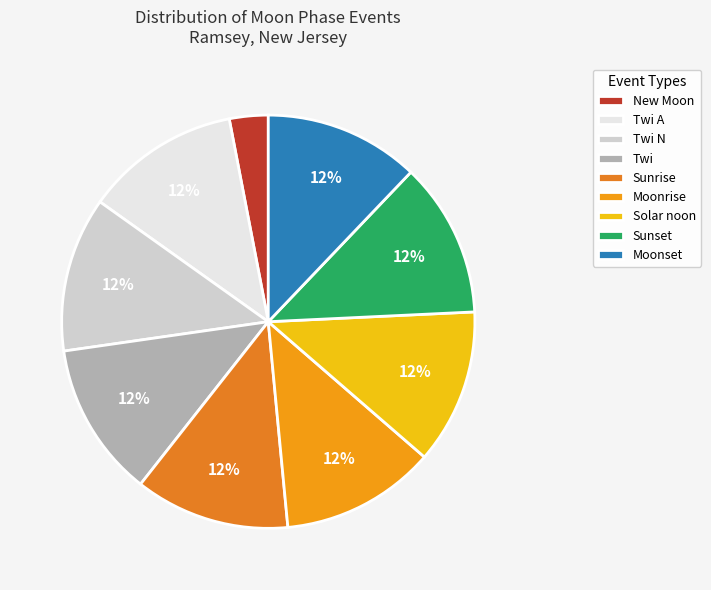

To the nearest percent, what portion does Twi represent?

12%